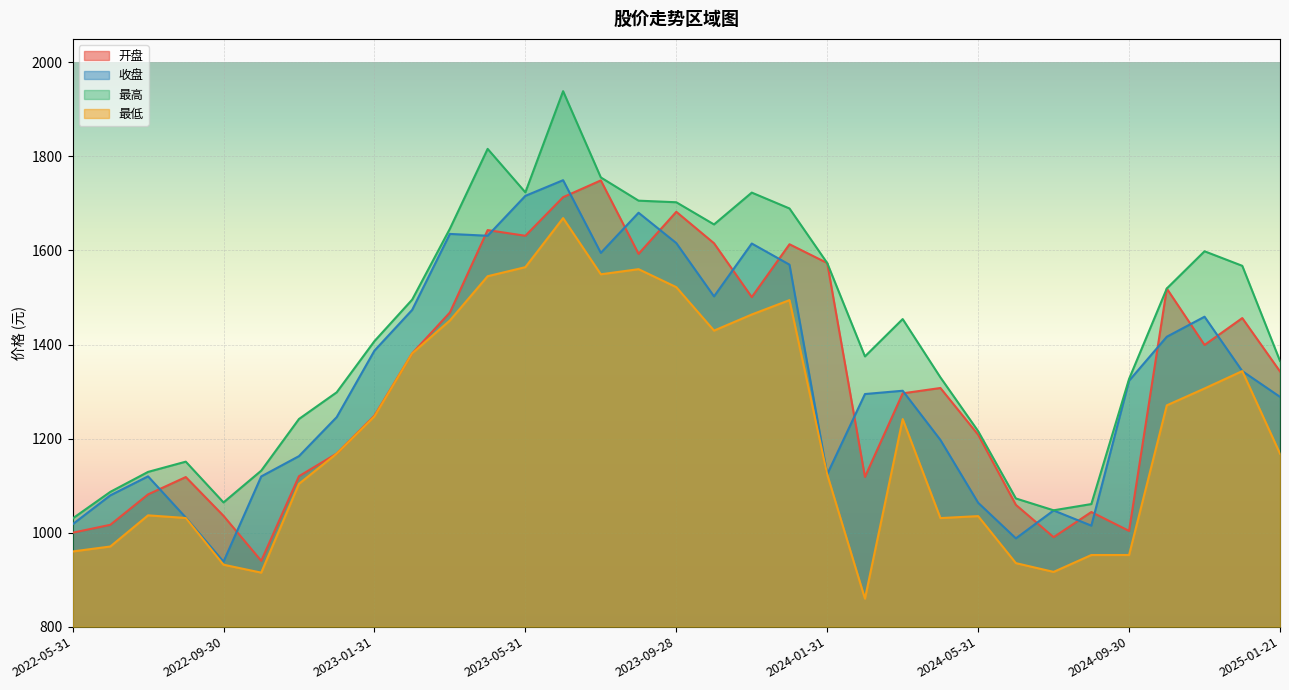

What is the smallest value displayed?

859.5